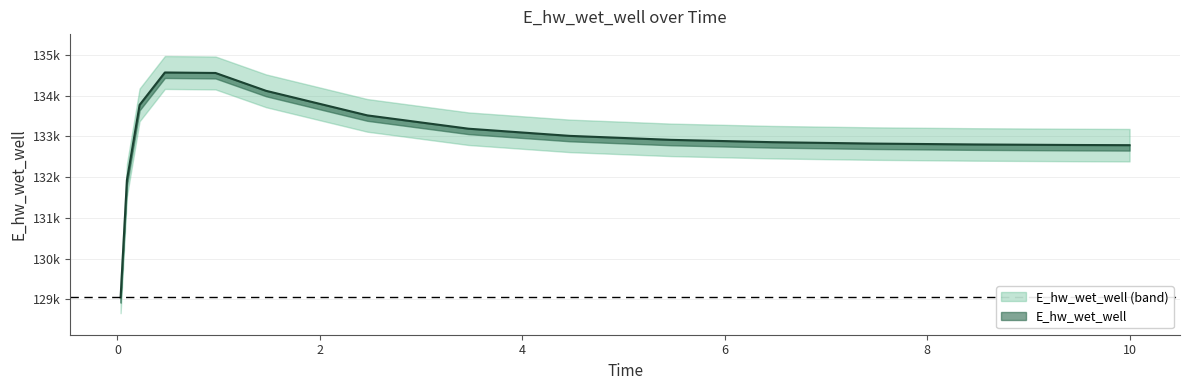

How many lines are shown in the chart?

1